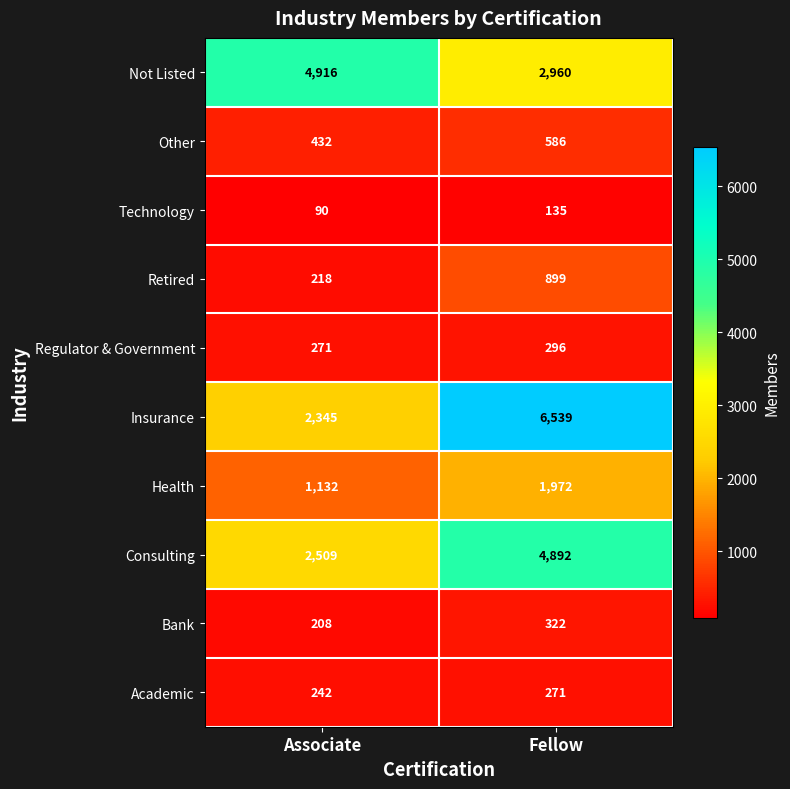

The value of Insurance at Associate is 3946. True or false?

False